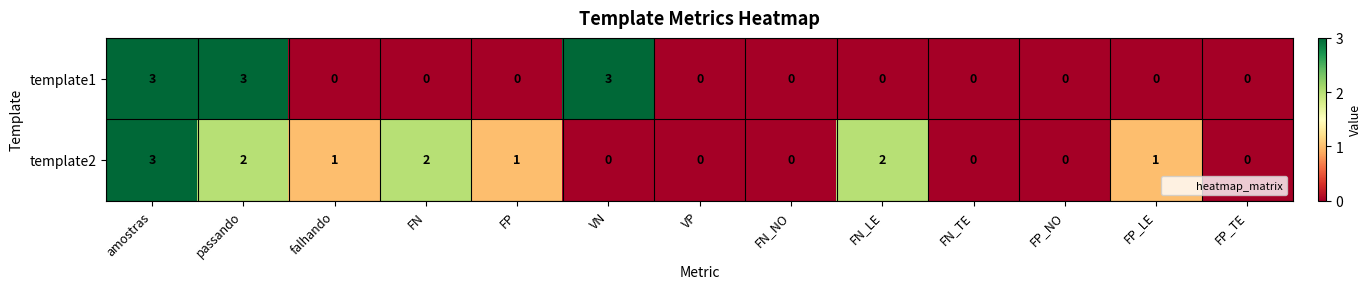

How many data points in template1 are above 0?

3